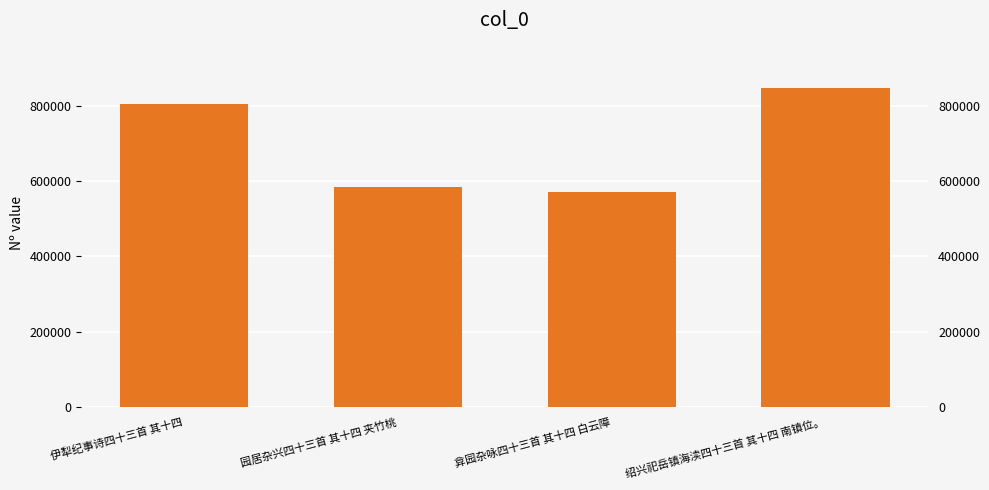

What is the maximum value shown in the chart?

847563